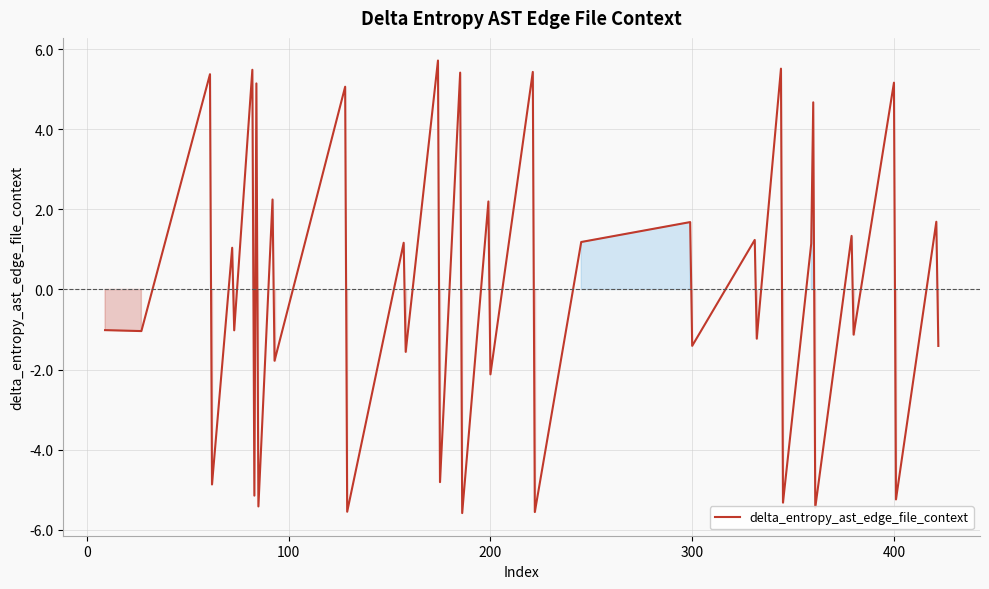

What is the difference between the maximum and minimum values?

11.3